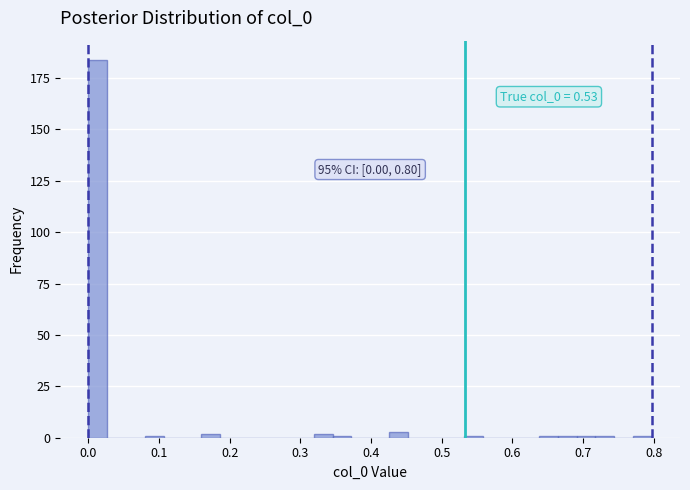

Read against the x-axis, roughly where is the centre of the tallest bar?

0.01